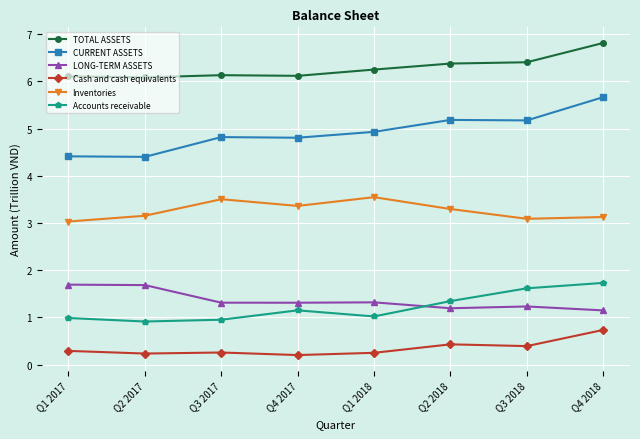

Rank the series at Q2 2017 from highest to lowest value.

TOTAL ASSETS, CURRENT ASSETS, Inventories, LONG-TERM ASSETS, Accounts receivable, Cash and cash equivalents